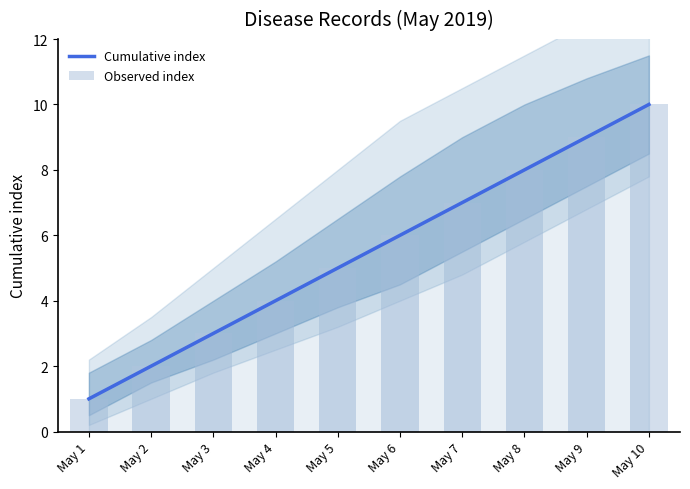

Rank the series at May 6 from highest to lowest value.

Cumulative index, Observed index